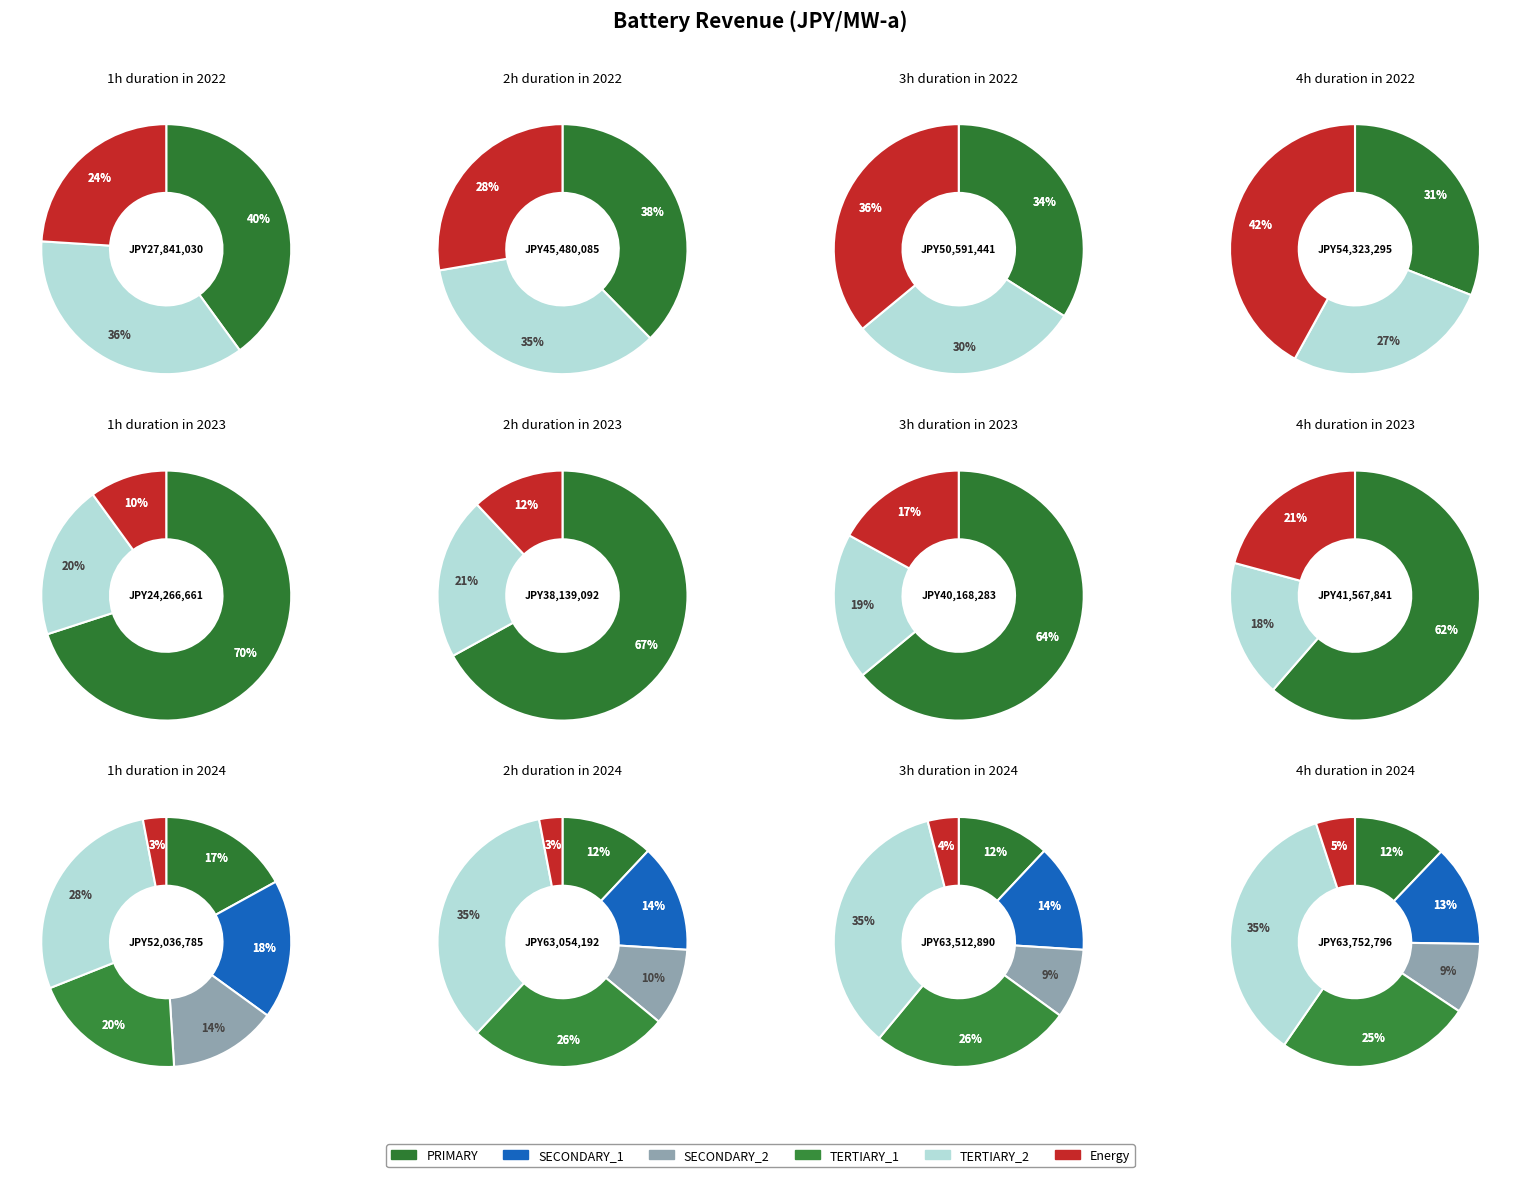

To the nearest percent, what is the combined percentage of 5 and 4?

14%